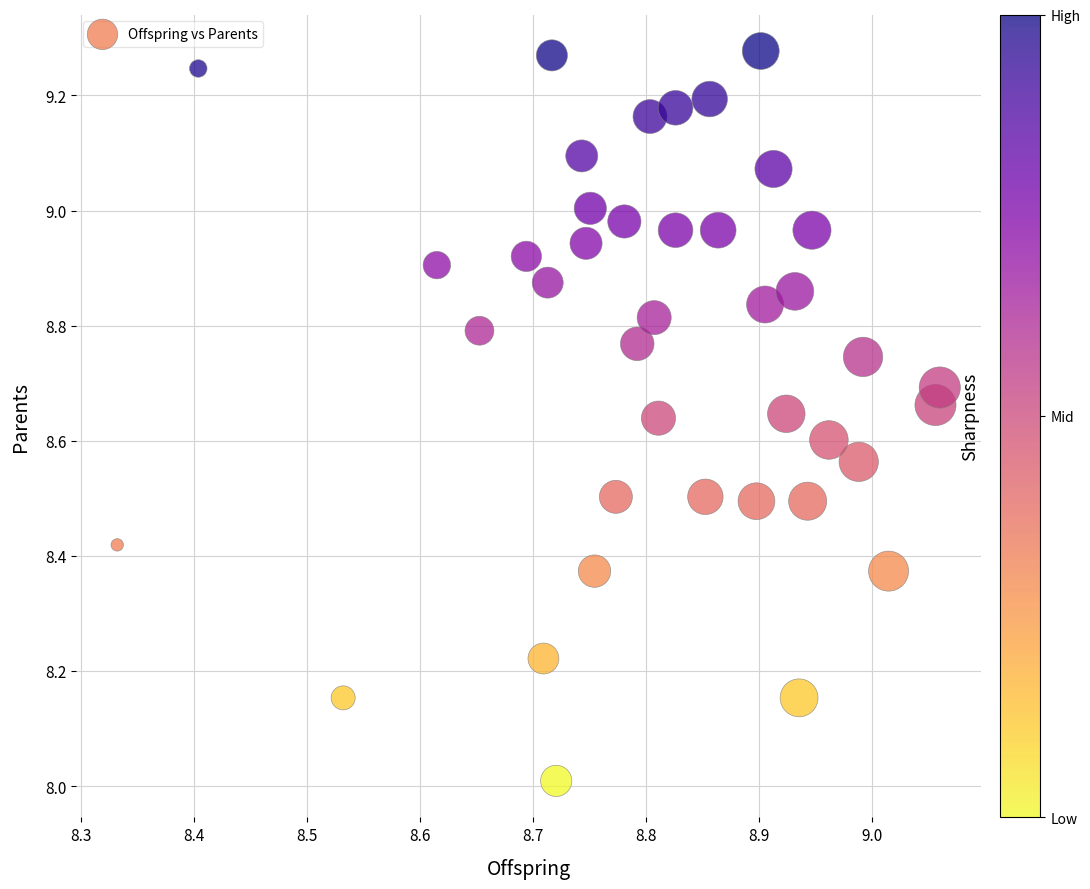

What is the range of X values (max minus min)?

0.7